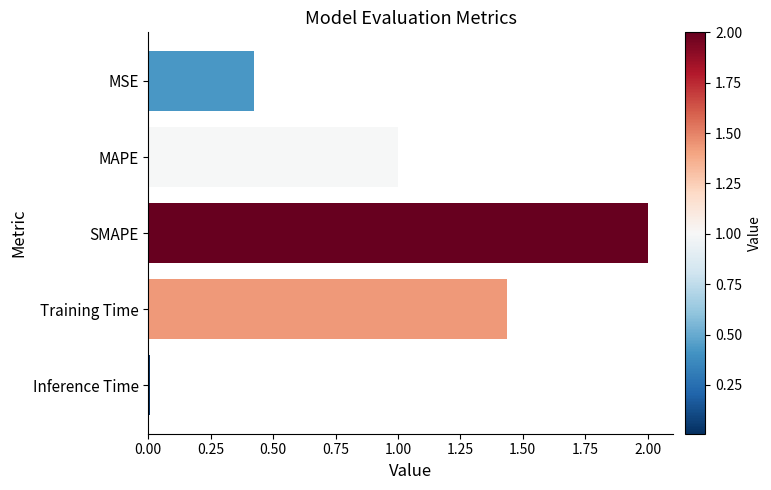

Which has a higher value, Inference Time or SMAPE?

SMAPE